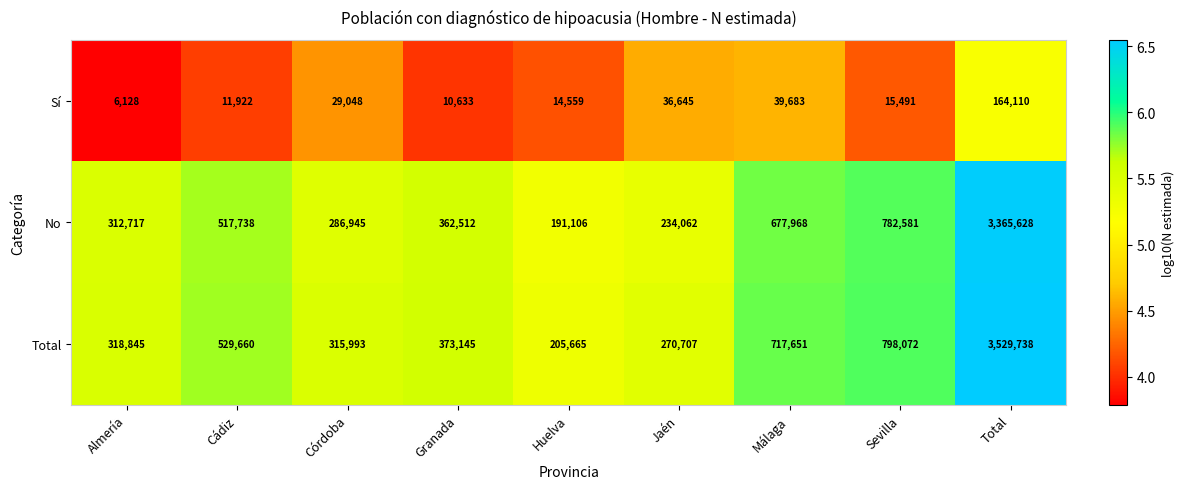

The Total series shows 318845 at Almería. True or false?

True